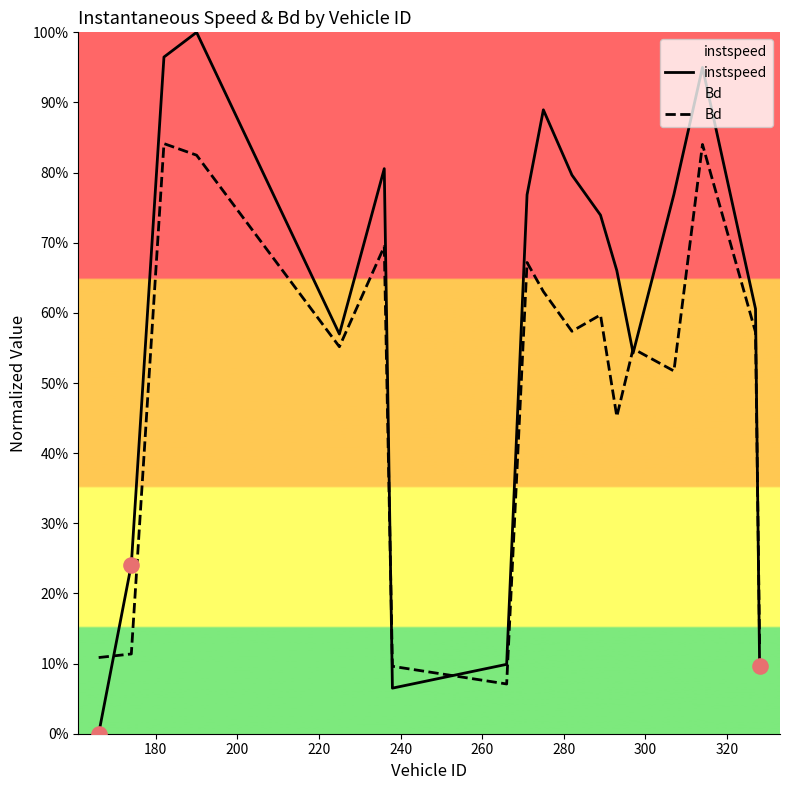

Which series has the widest spread of Y values?

instspeed